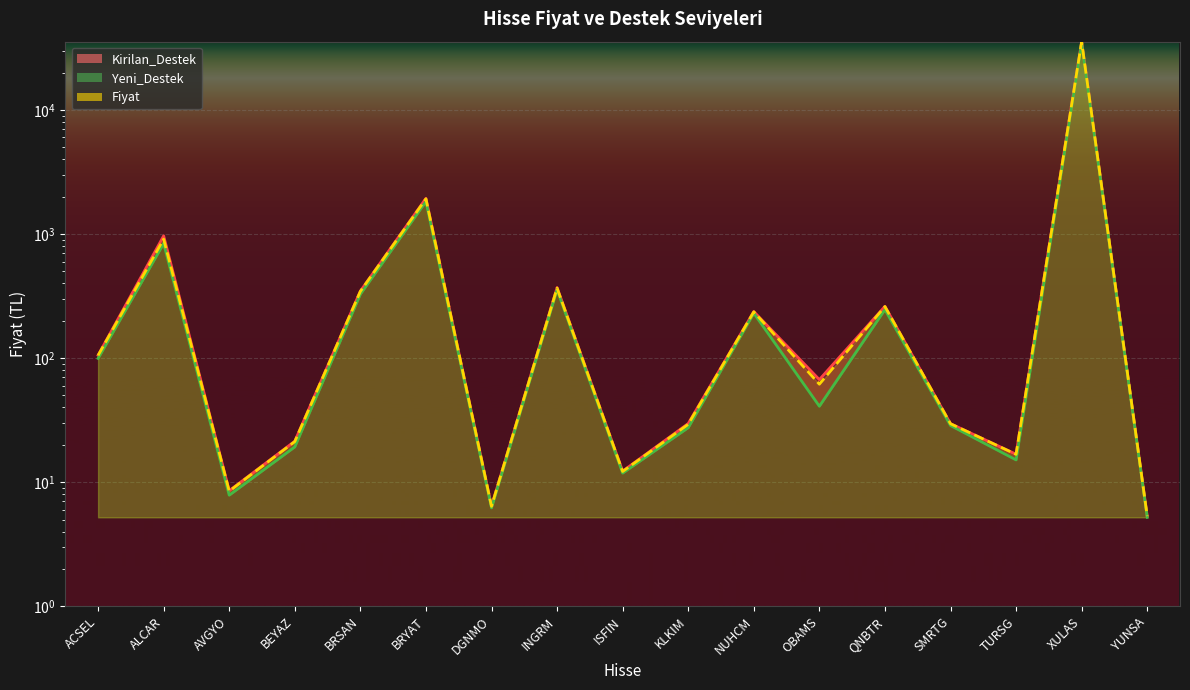

At which category is the sum across all series the highest?

XULAS